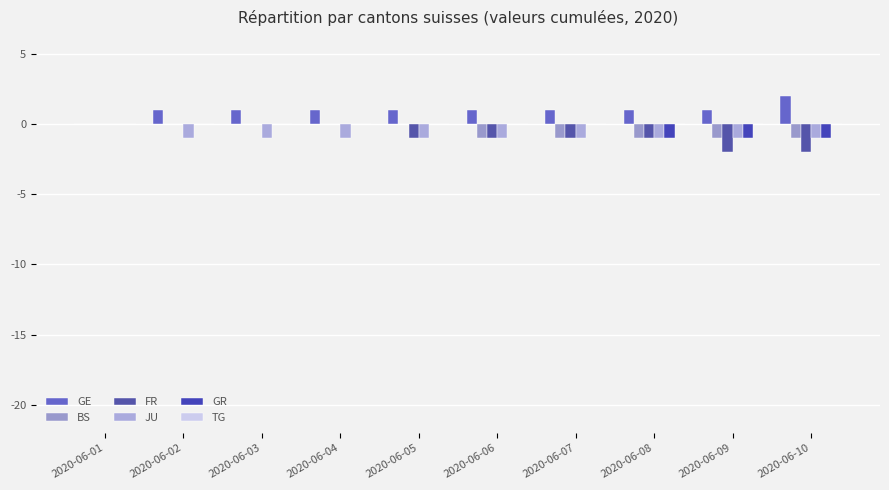

How many groups of bars are there?

10